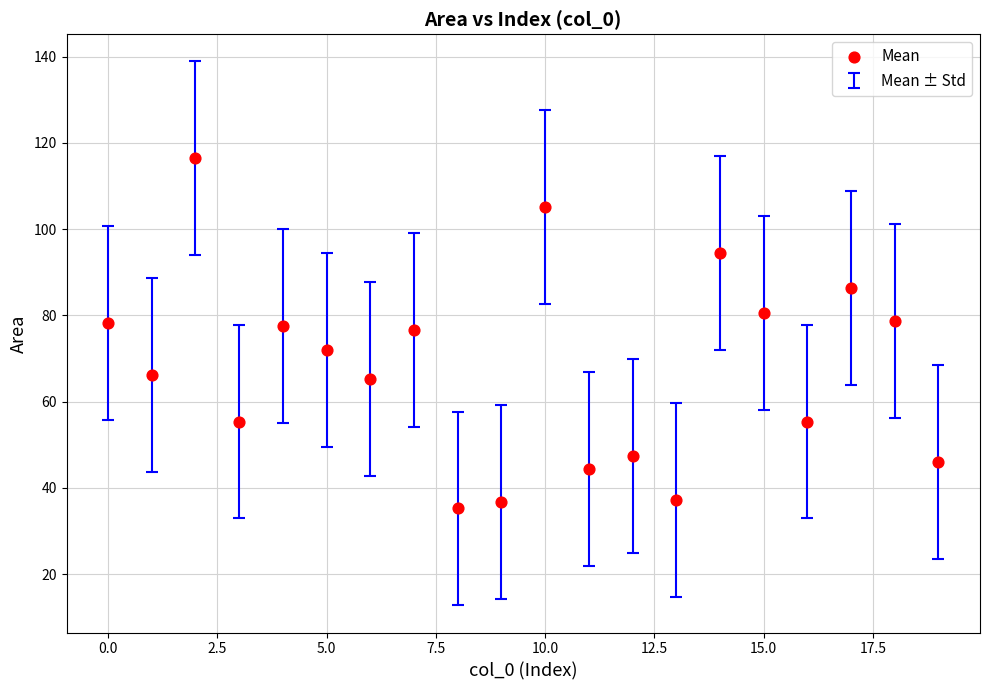

What is the range of Y values (max minus min)?

81.2